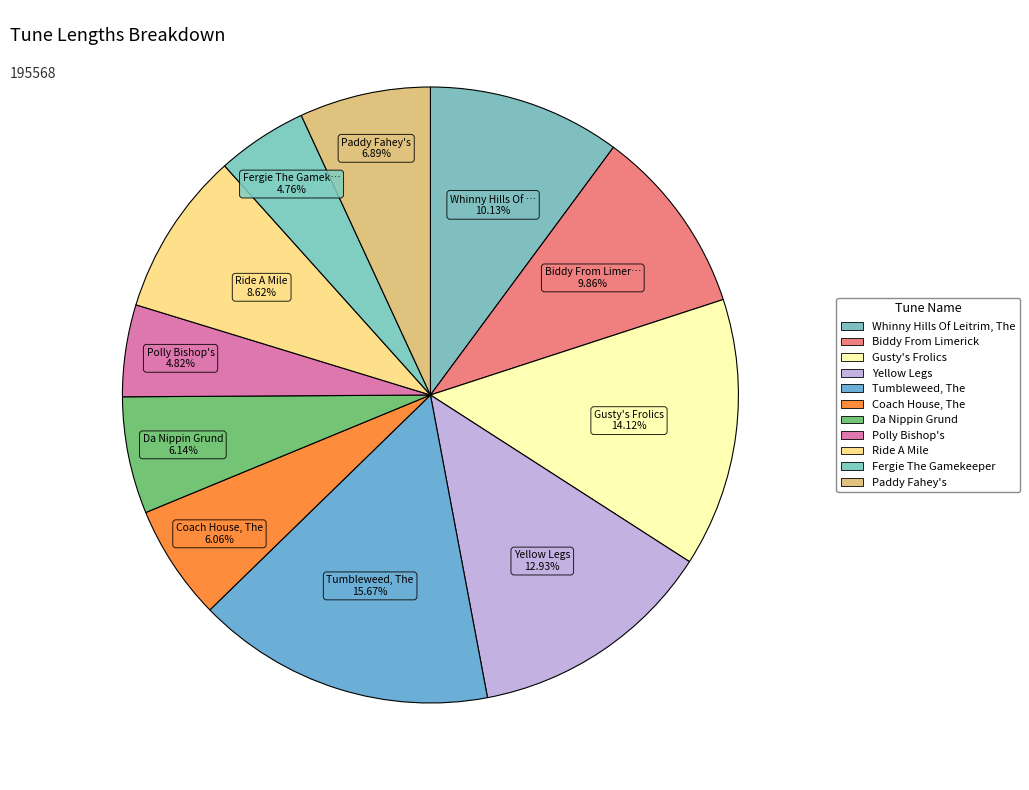

Is there any slice that represents more than half of the pie?

No